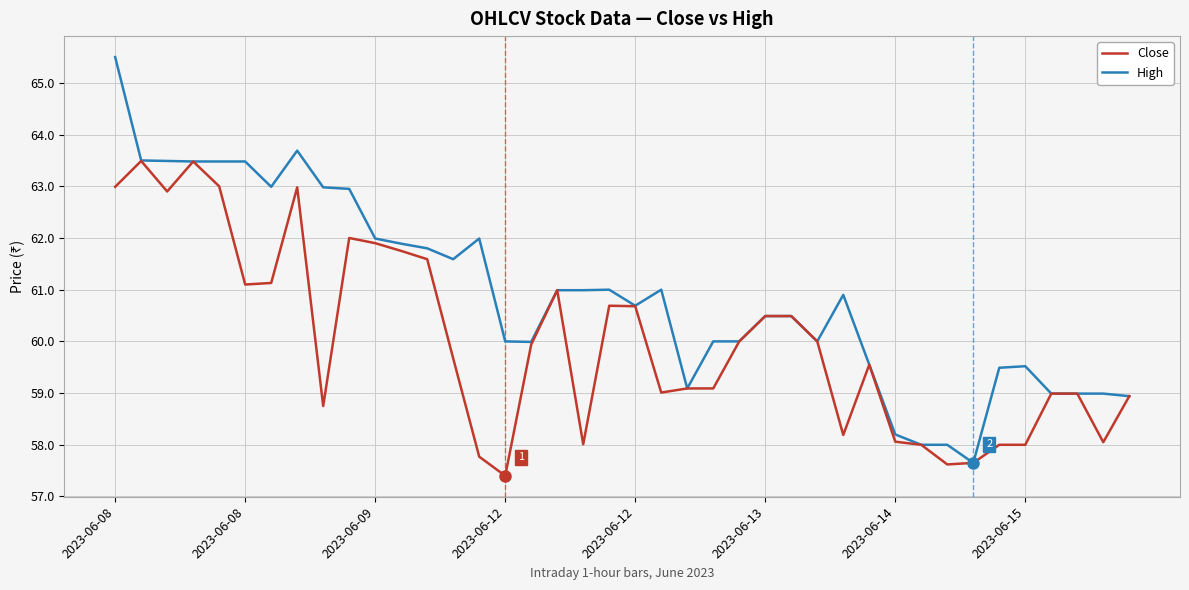

What is the greatest value displayed?

65.5